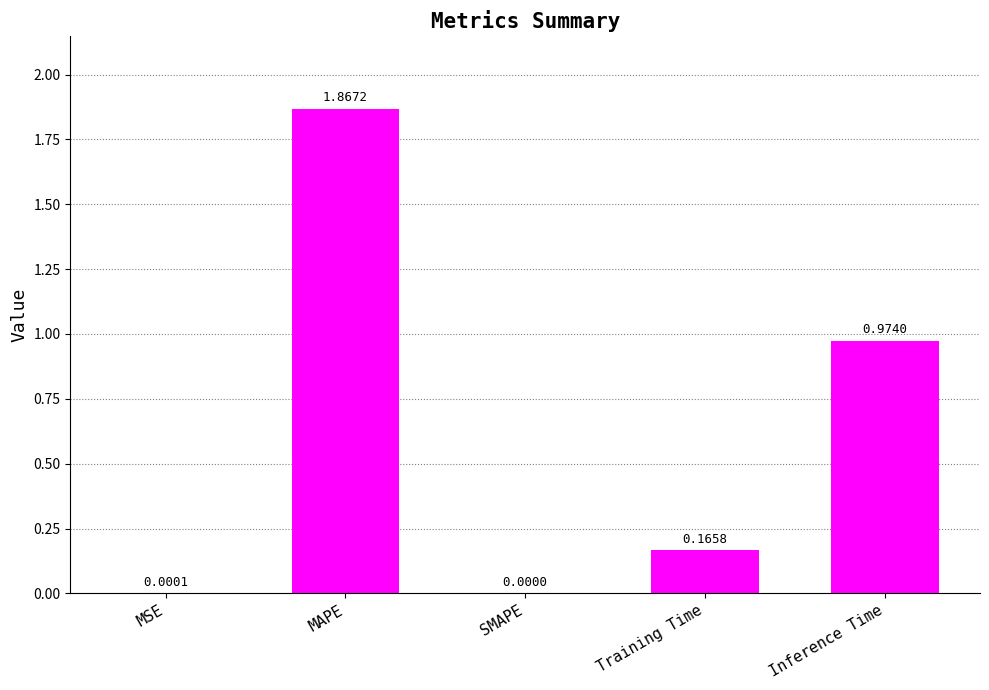

Are the bars horizontal?

No